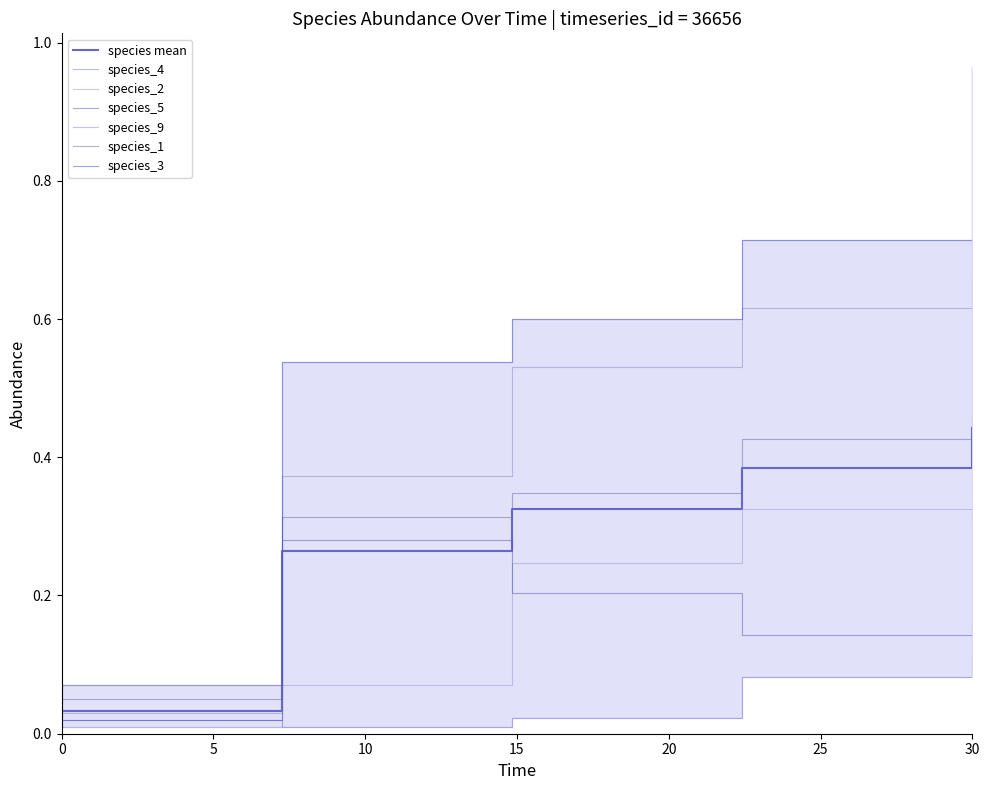

True or false: species_4 has a value of 0.0 at 0.0.

True